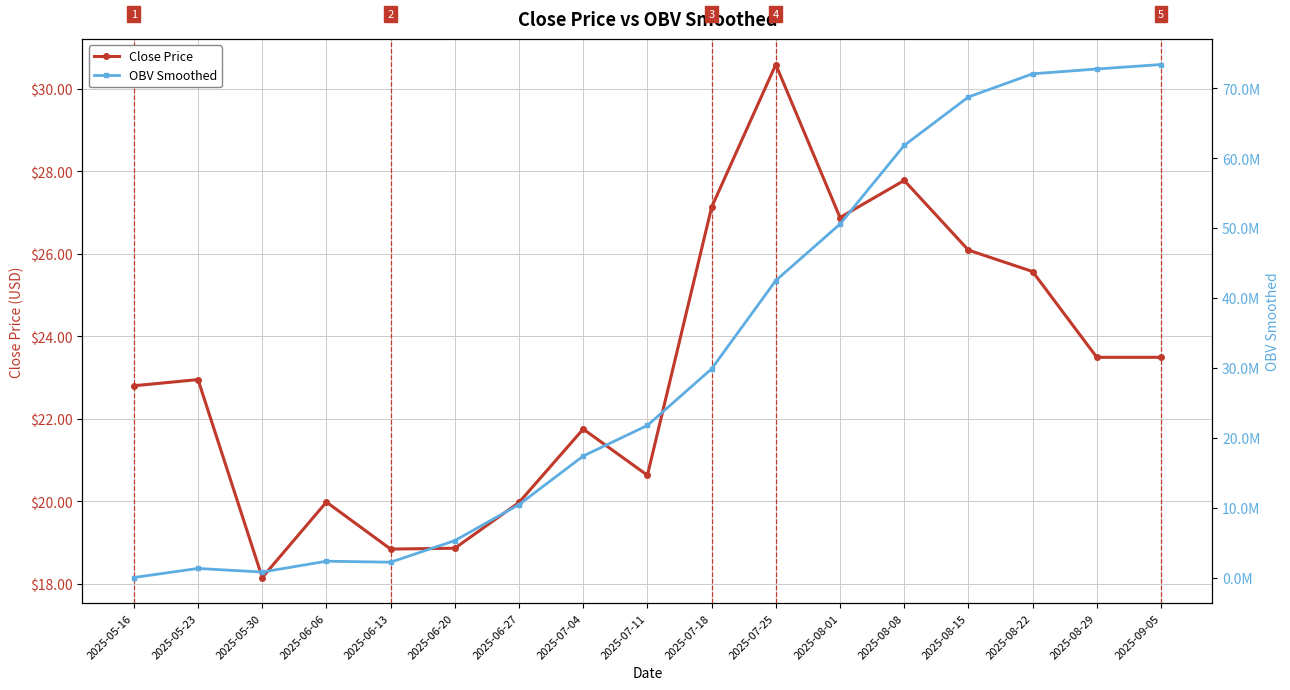

List the series in order of their peak value, highest first.

OBV Smoothed, Close Price